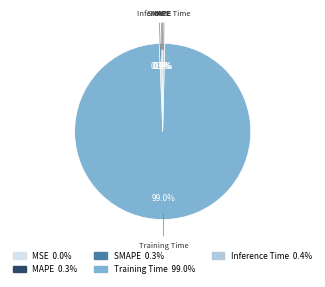

Which category has the biggest portion of the pie?

Training Time